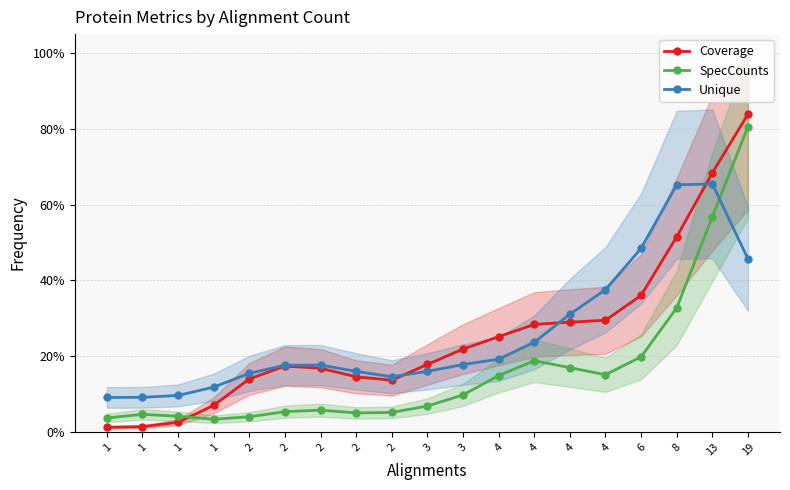

Is it true that Coverage equals 0.1 at 2?

False